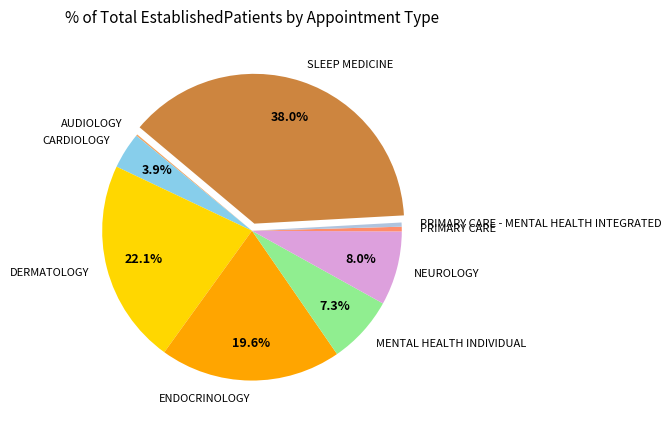

Does NEUROLOGY represent more than half of the total?

No